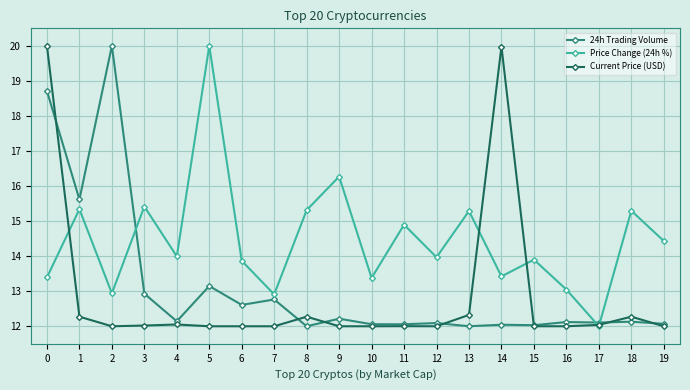

At which label is Price Change (24h %) closest to 16?

9